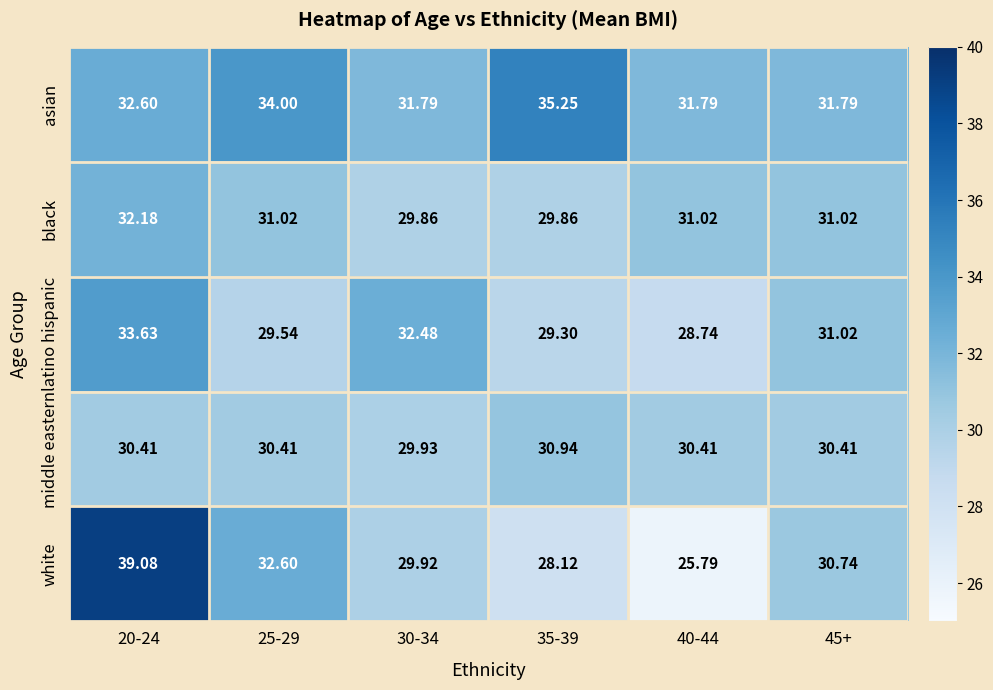

What is the total value across all series at 30-34?

154.0